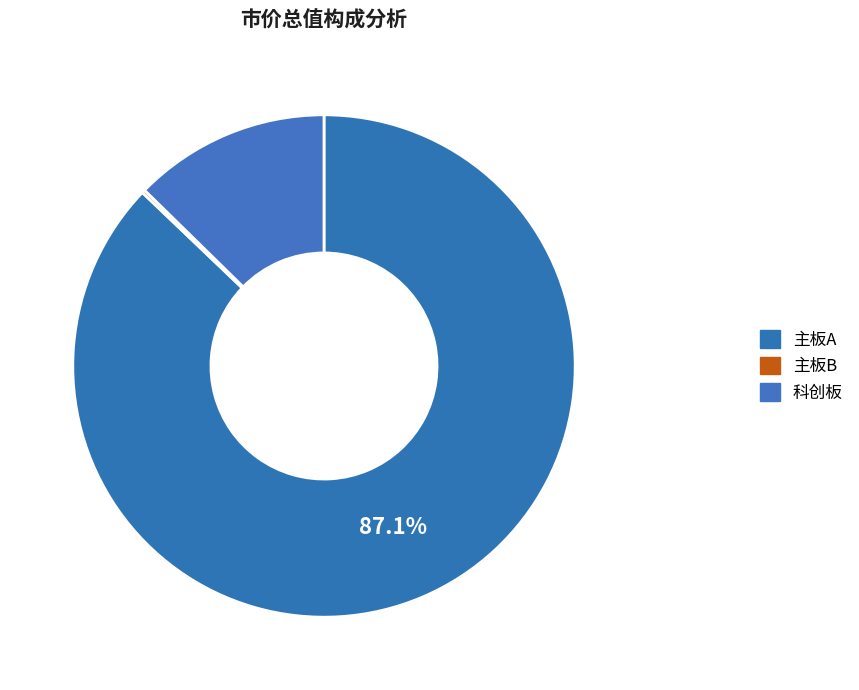

Combined, do 科创板 and 主板A account for over 50%?

Yes